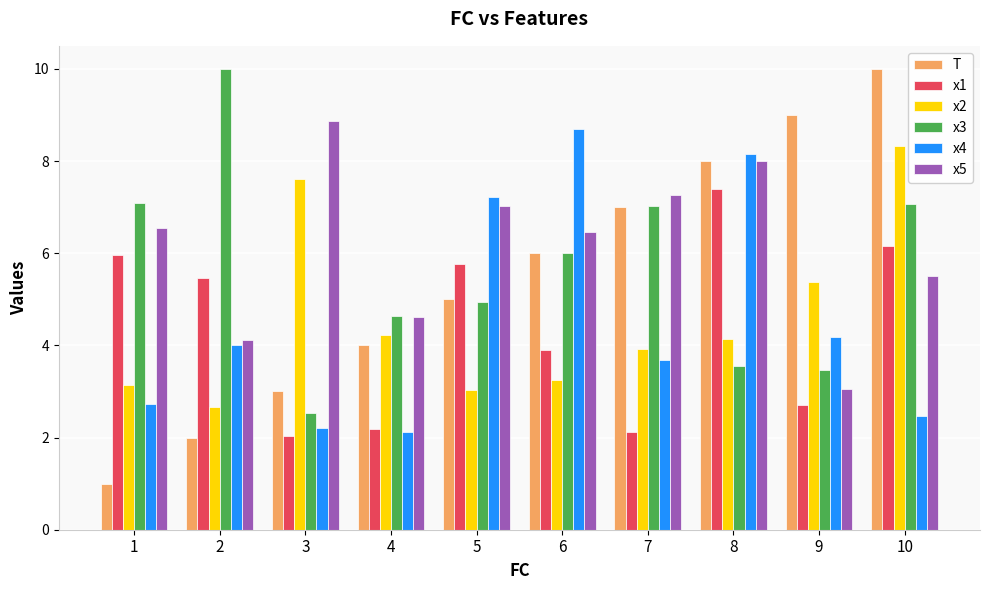

List the labels in order of x4 value, largest first.

6, 8, 5, 9, 2, 7, 1, 10, 3, 4